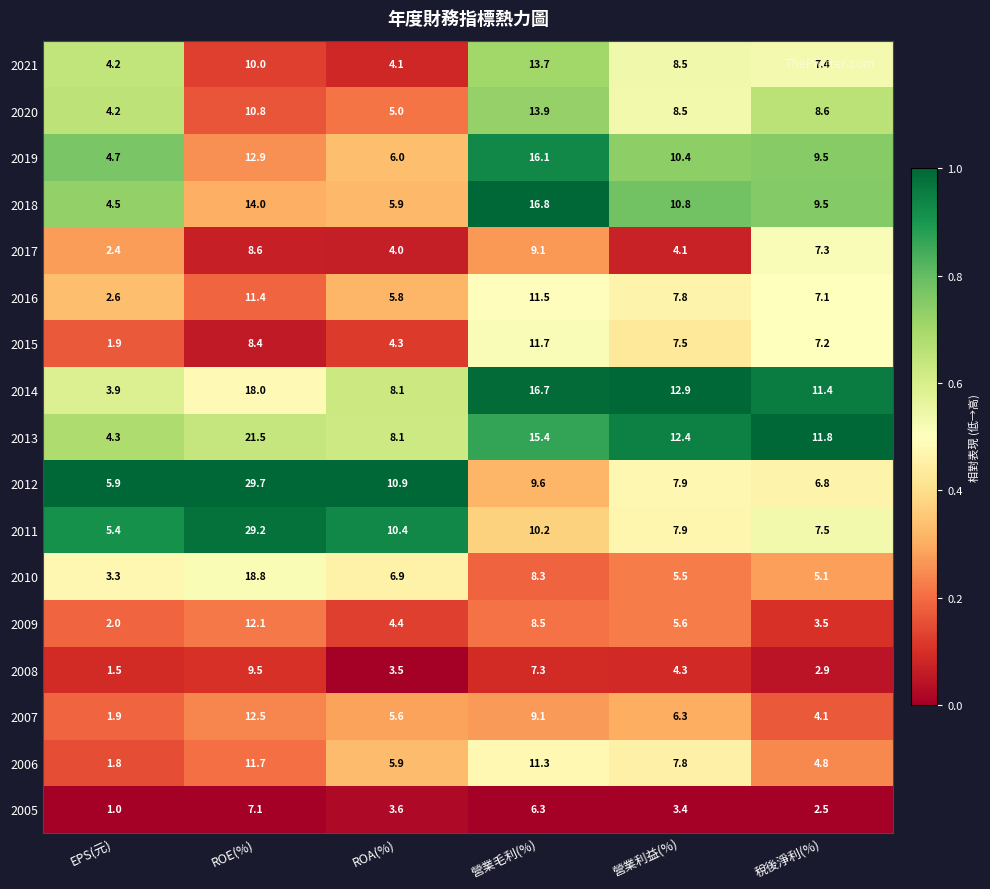

What is the difference between the second highest and second lowest values in the 2015 series?

4.1